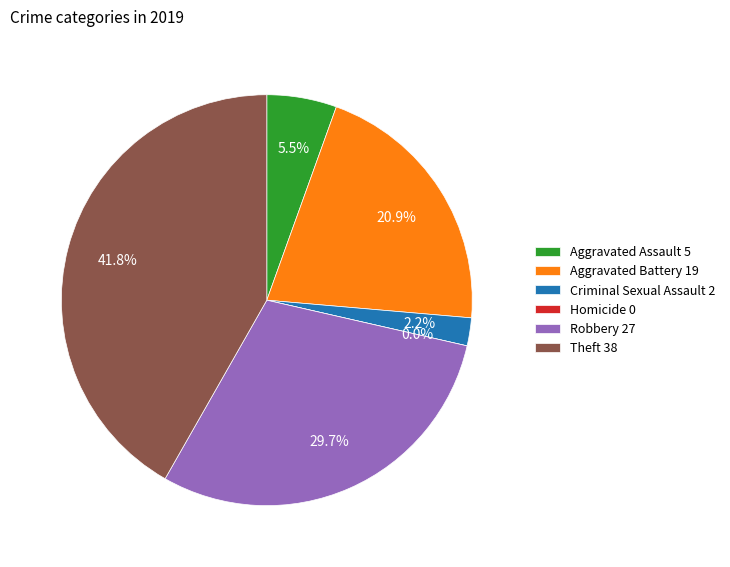

To the nearest percent, what portion does Theft represent?

42%